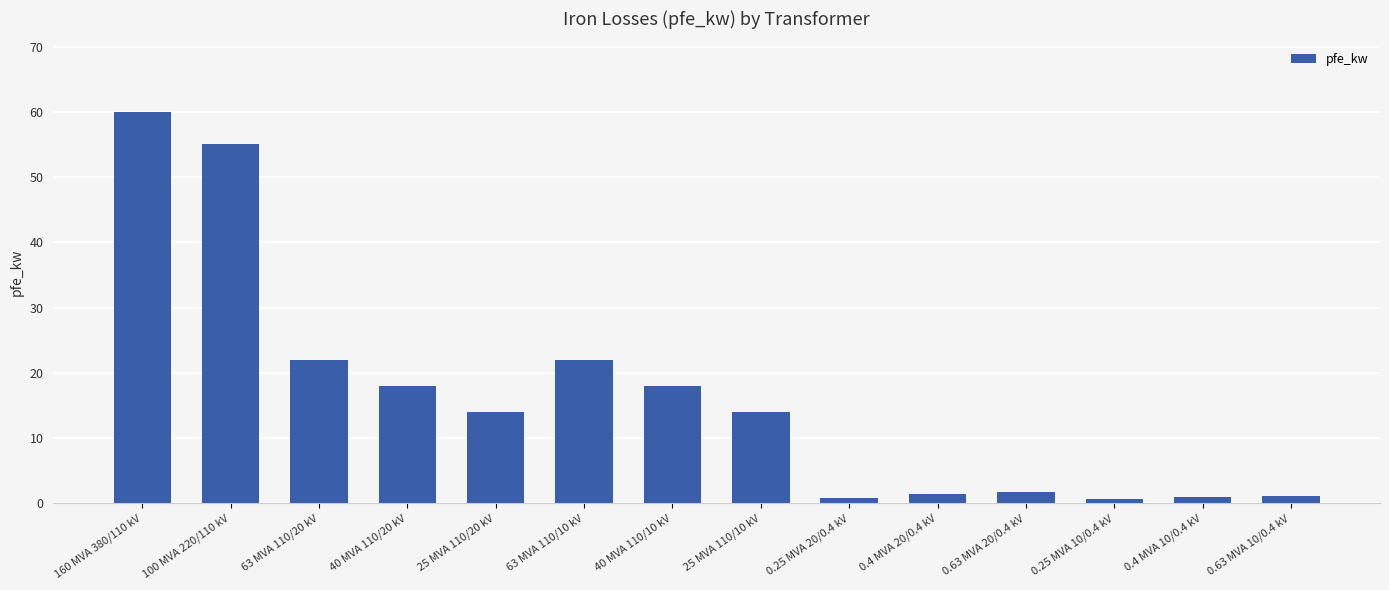

What is the sum of all values?

229.5